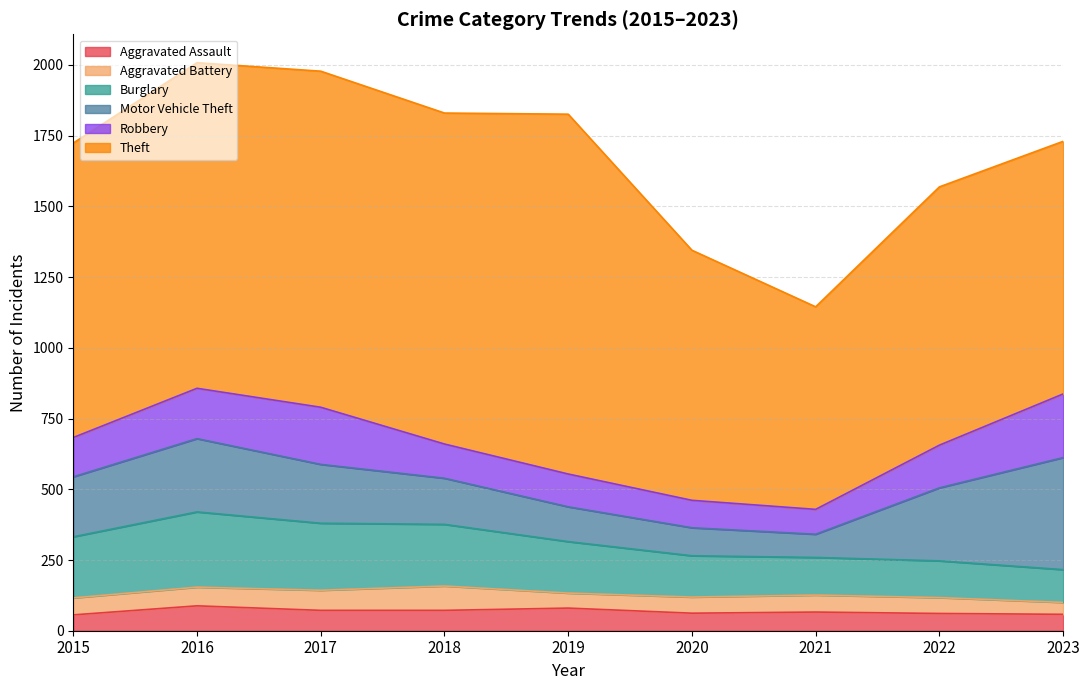

What is the value of the Theft point at the 1st from the left?

1041